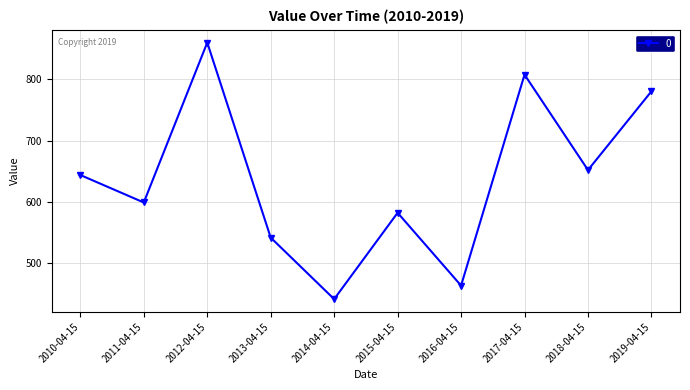

At which category does the chart reach its peak across all series?

2012-04-15